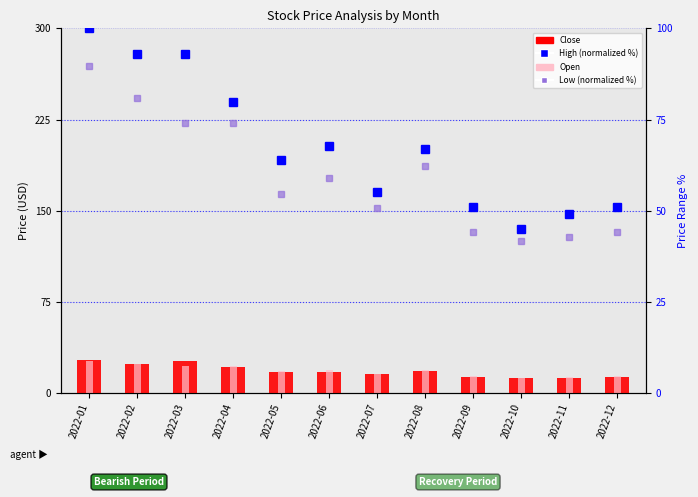

Which series has the largest total across all categories?

High (normalized %)